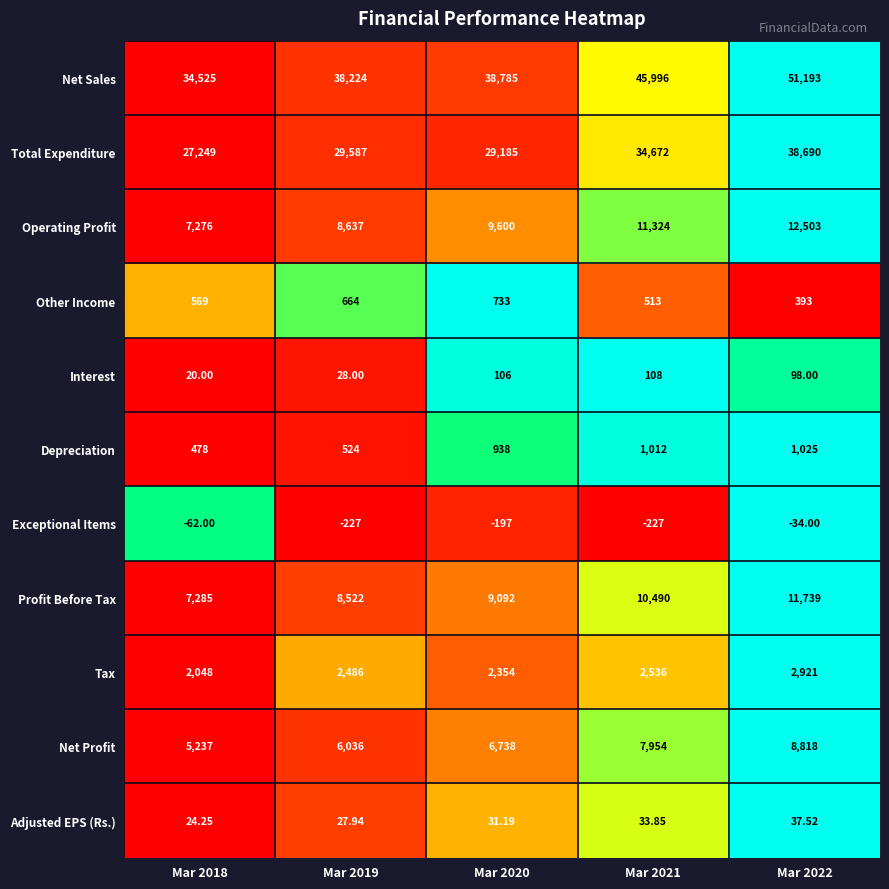

Which series has the largest total across all categories?

Net Sales